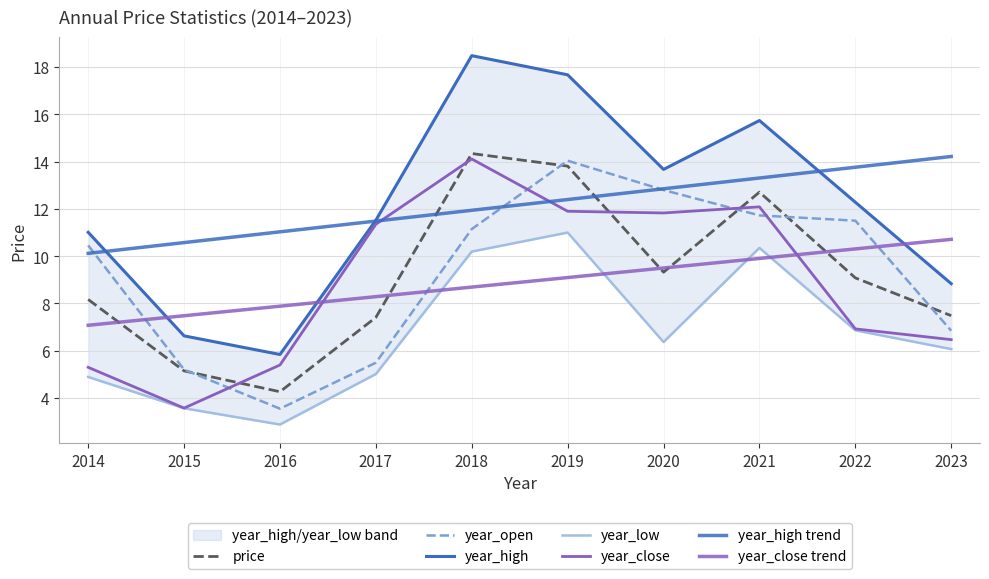

Reading left to right, extract all data points from this chart.

price: 8.2	5.1	4.3	7.4	14.3	13.8	9.3	12.7	9.1	7.5
year_open: 10.5	5.2	3.6	5.5	11.1	14.0	12.8	11.7	11.5	6.8
year_high: 11.0	6.6	5.8	11.5	18.5	17.7	13.7	15.7	12.3	8.8
year_low: 4.9	3.6	2.9	5.0	10.2	11.0	6.4	10.3	6.9	6.1
year_close: 5.3	3.6	5.4	11.3	14.1	11.9	11.8	12.1	6.9	6.5